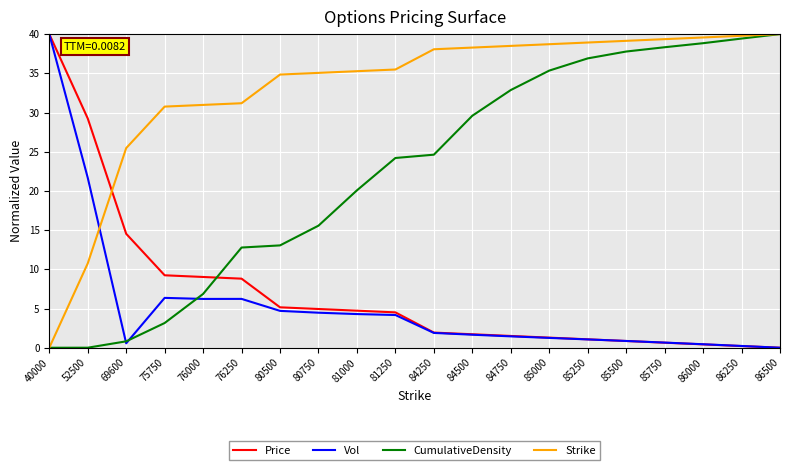

What is the spread (max minus min) of values at 40000?

40.0